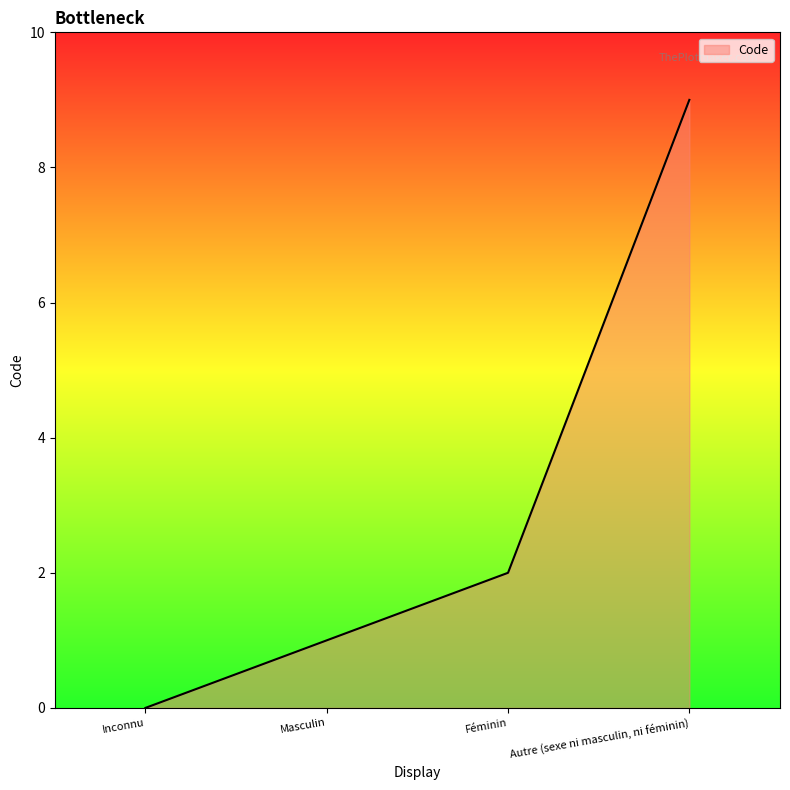

Reading right to left, list all the values displayed in this chart.

9	2	1	0